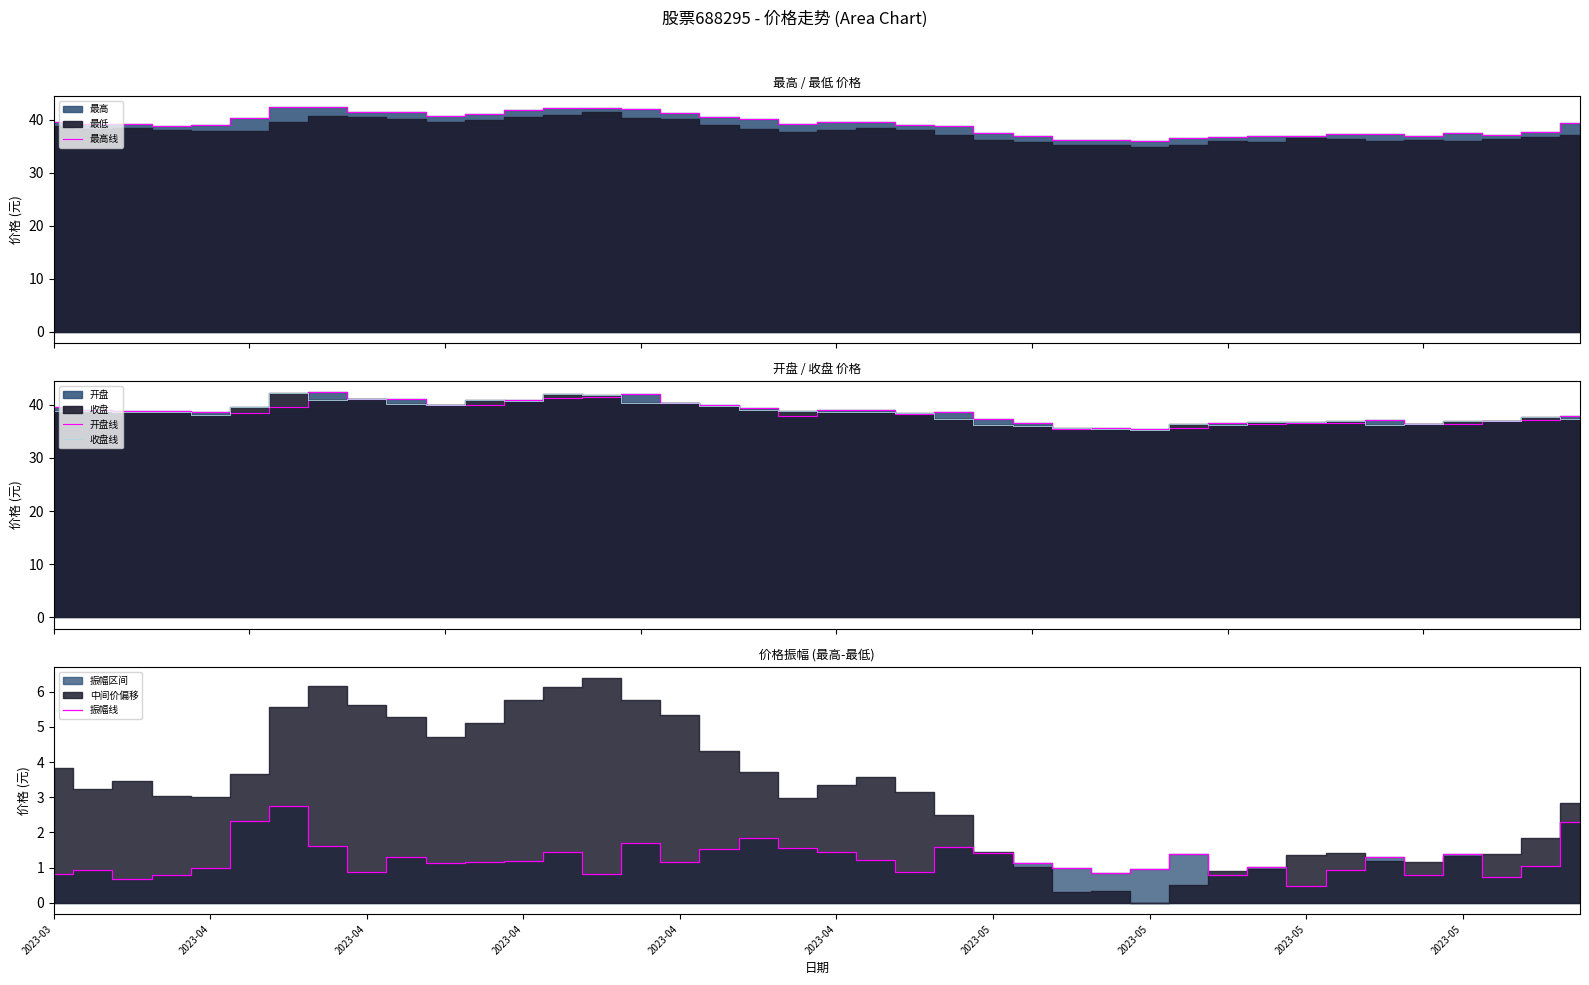

True or false: 收盘线 and 最高线 cross at least once.

False